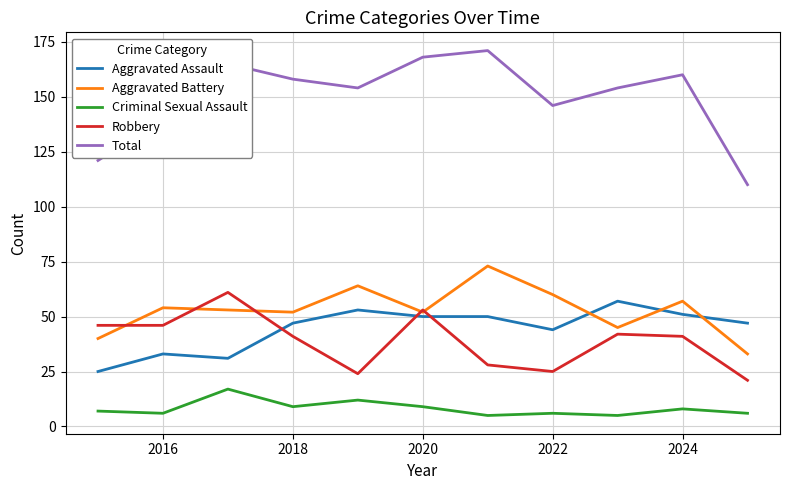

True or false: Robbery and Criminal Sexual Assault intersect in this chart.

False